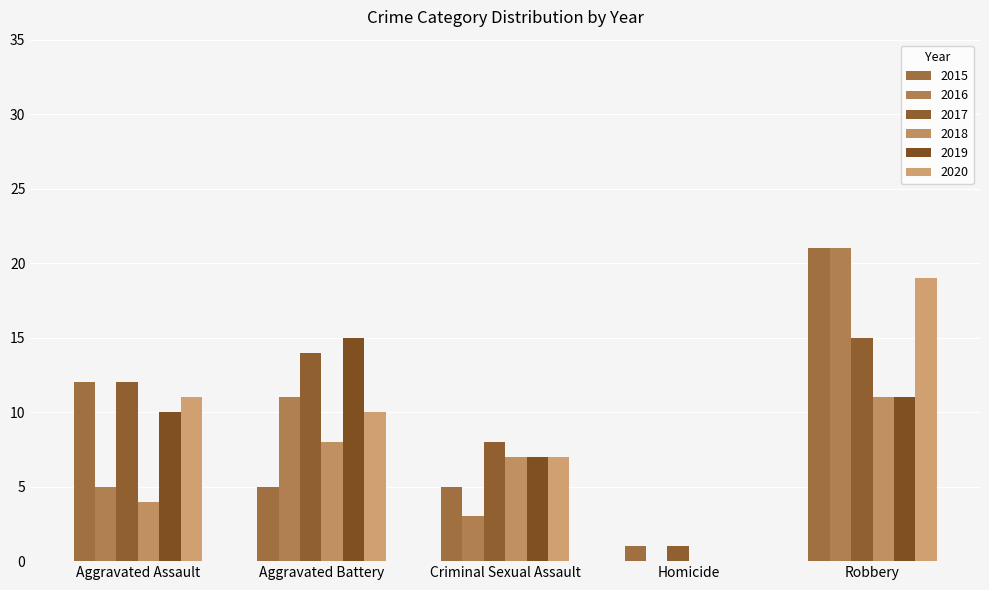

At which label does 2018 first exceed 7?

Aggravated Battery